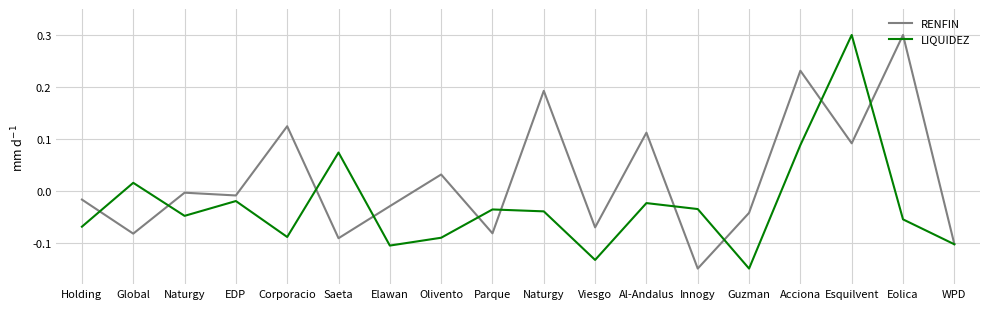

The LIQUIDEZ series shows -0.0 at Parque. True or false?

True